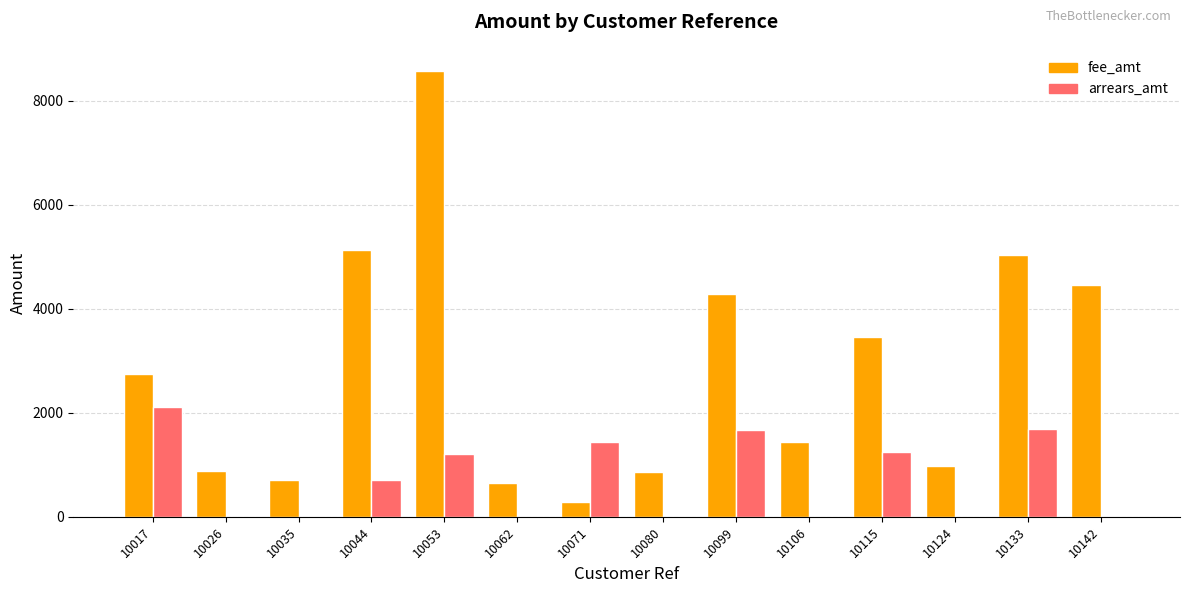

What is the difference between the fee_amt values at 10071 and 10133?

4745.0